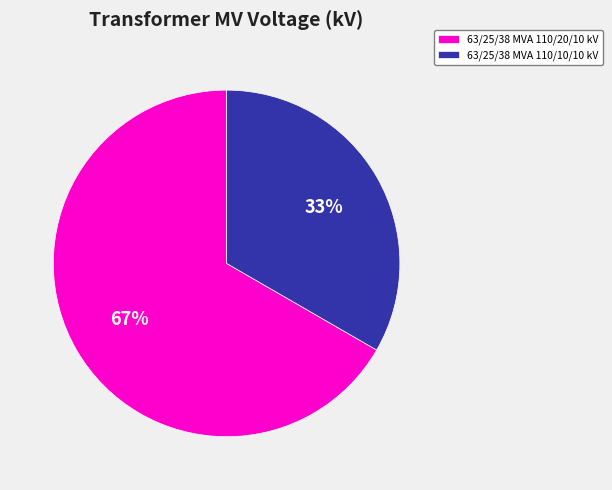

Which category has the smallest portion of the pie?

63/25/38 MVA 110/10/10 kV